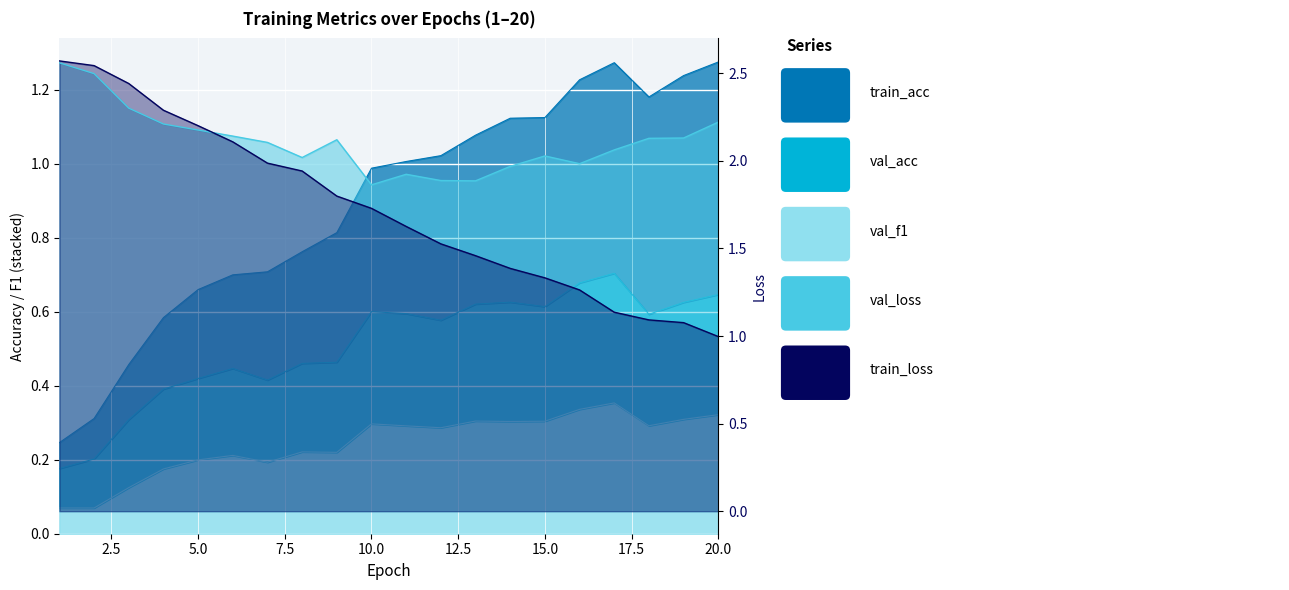

At which category does val_loss reach its first local peak?

9